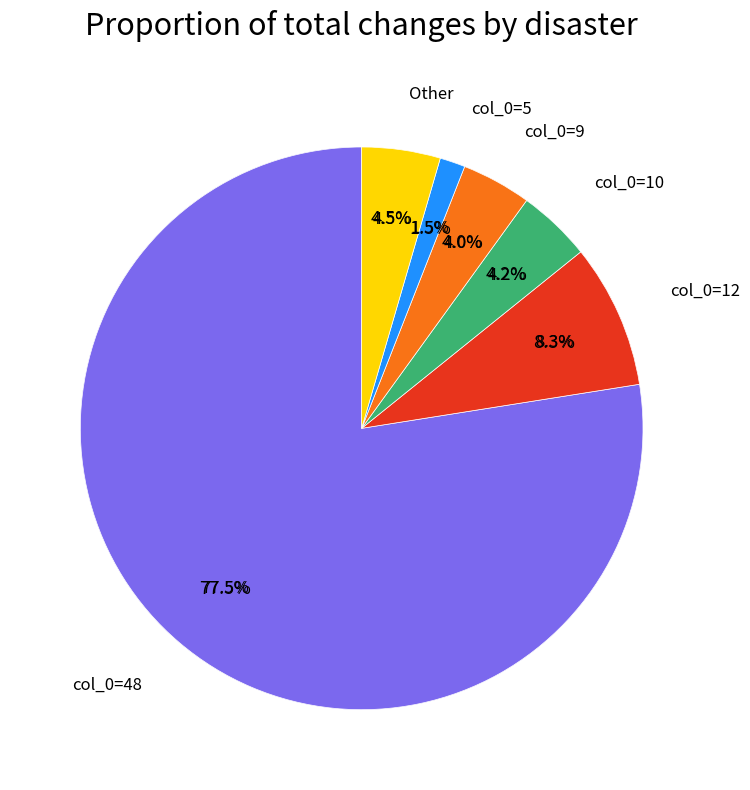

True or false: 0 accounts for 0% of the total.

True